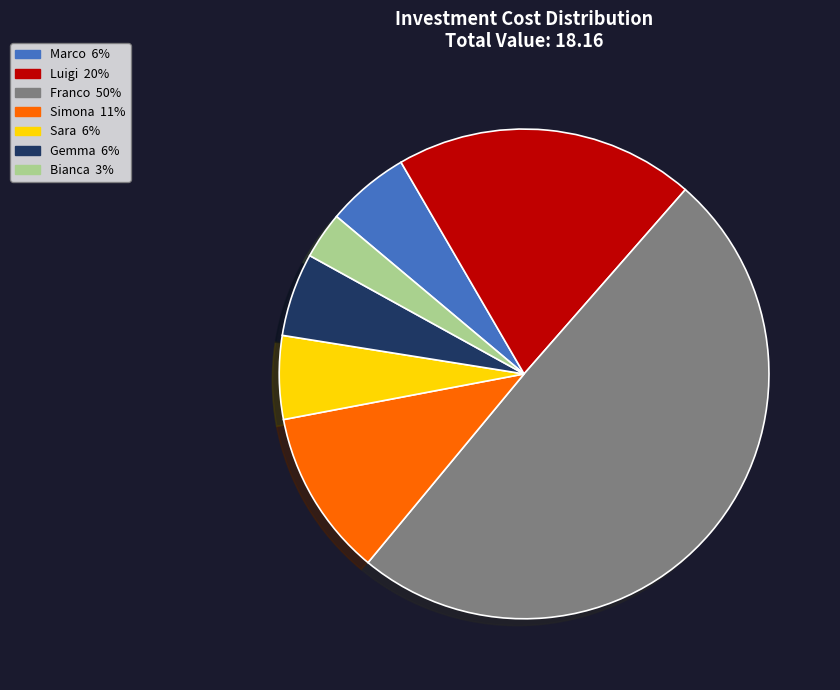

Which category has the biggest portion of the pie?

Franco